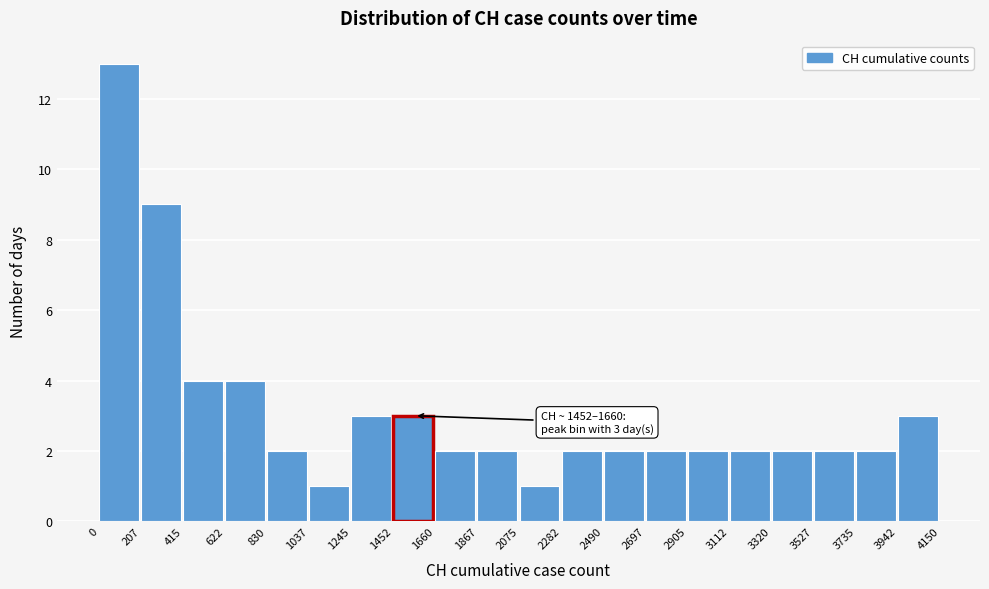

Which range on the x-axis has the tallest bar?

0 to 207